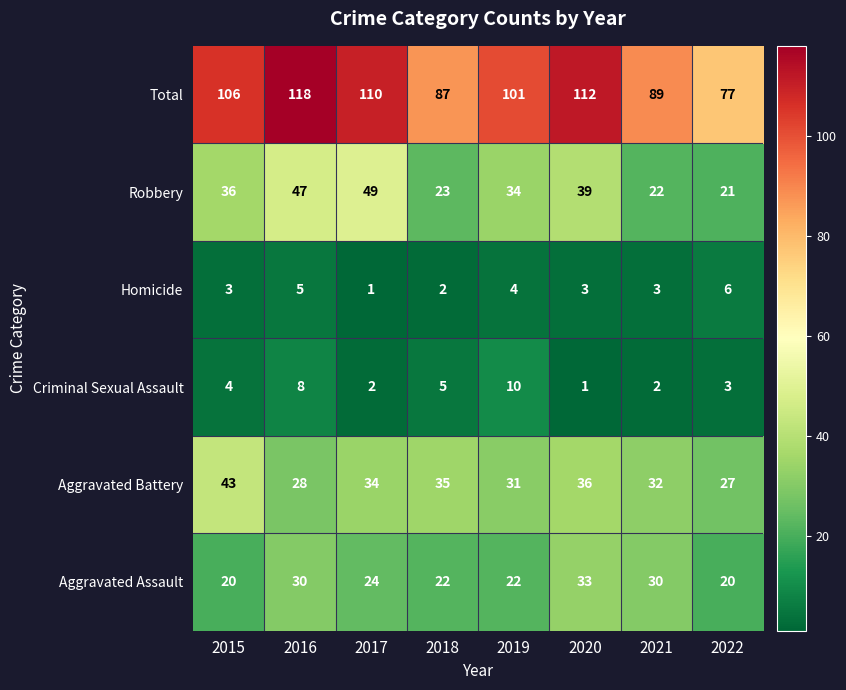

What value does the Total series have at 2019?

101